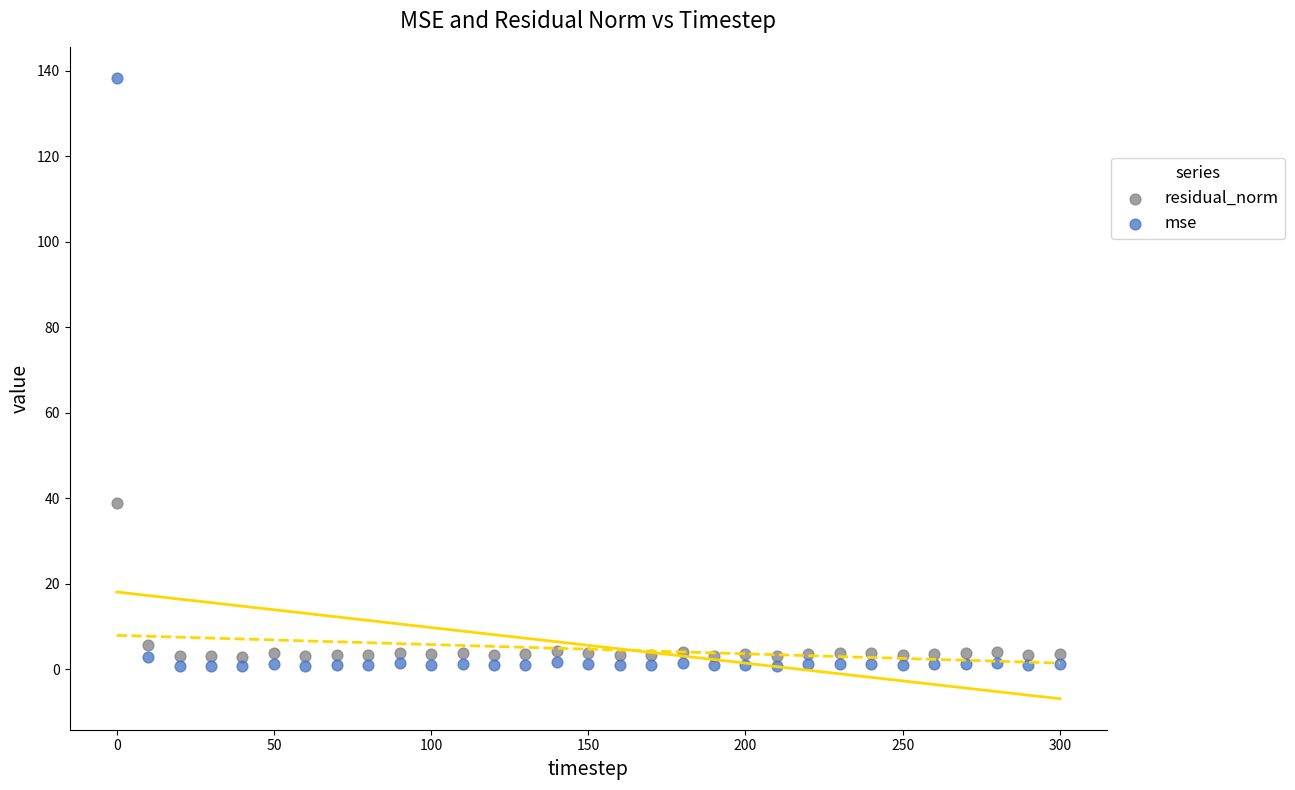

Across all series, what Y value is closest to 69?

39.0